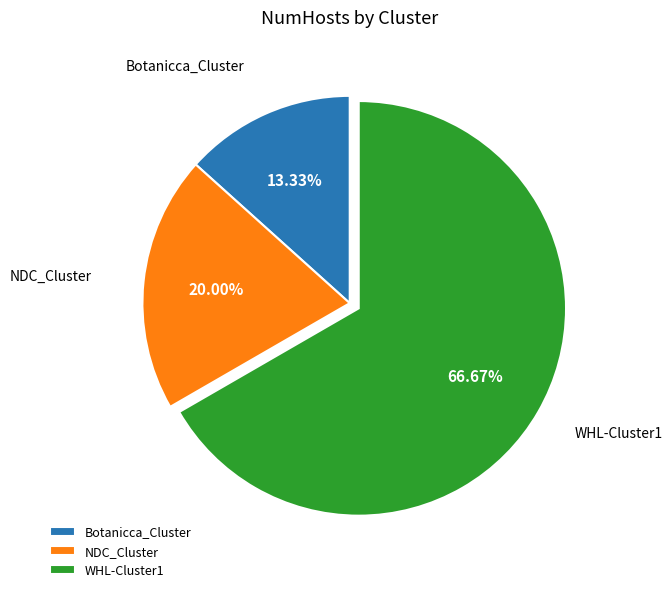

To the nearest percent, what is the difference between the Botanicca_Cluster and NDC_Cluster slice percentages?

7%